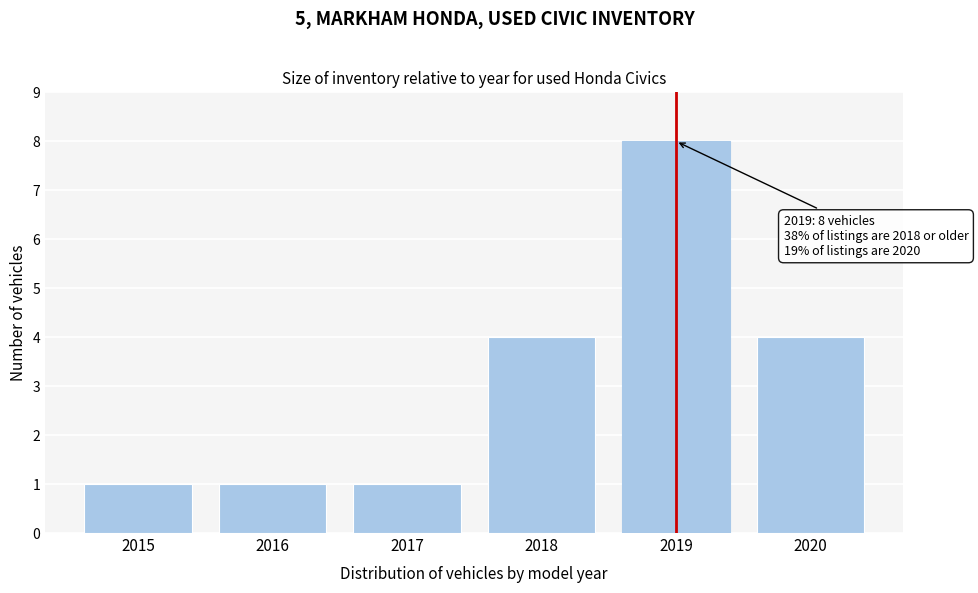

Reading left to right, list all the values displayed in this chart.

1	1	1	4	8	4